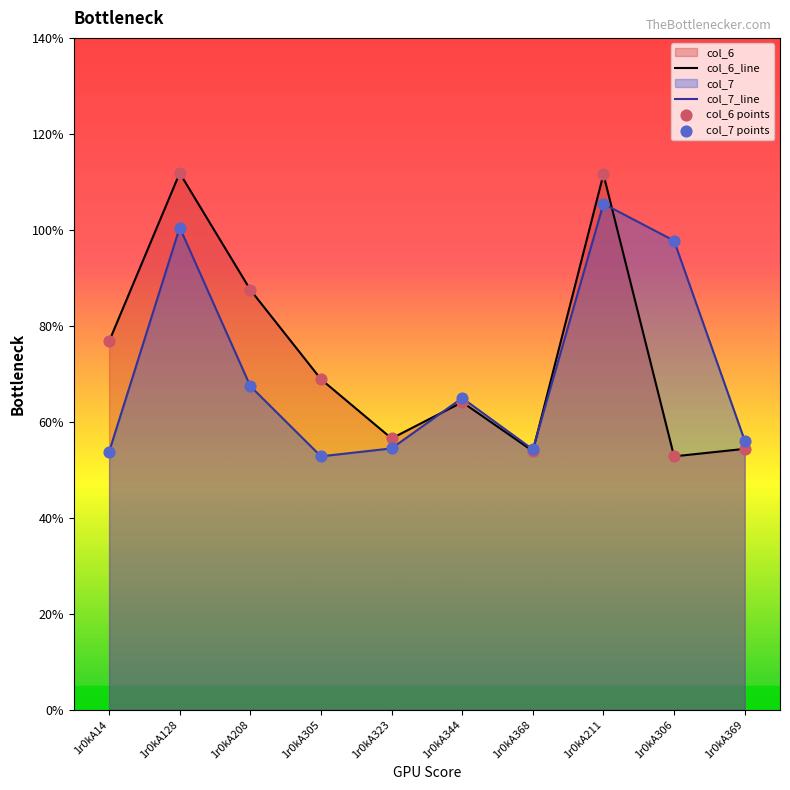

Which series reaches the maximum Y coordinate?

col_6_line